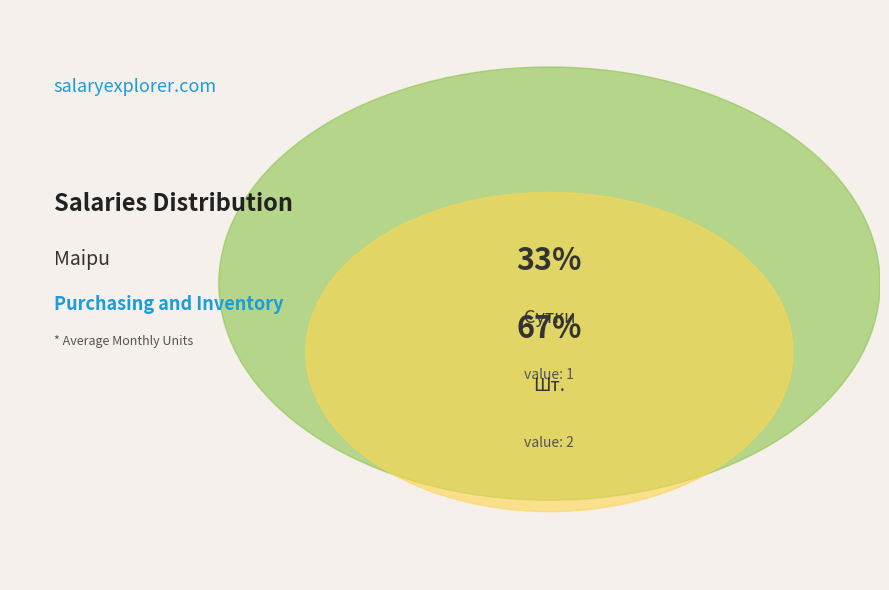

What percentage is the Сутки slice, to the nearest percent?

33%